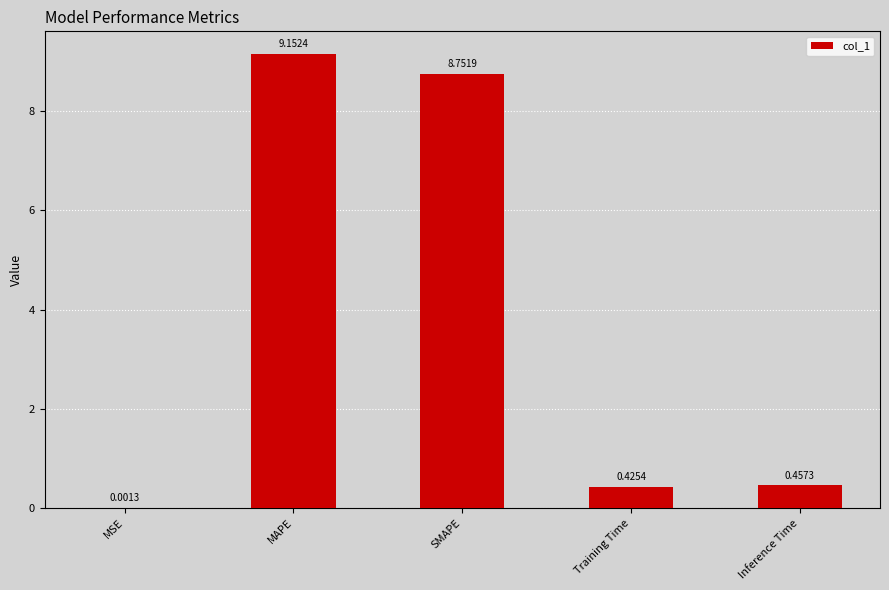

Between SMAPE and Inference Time, which is larger?

SMAPE